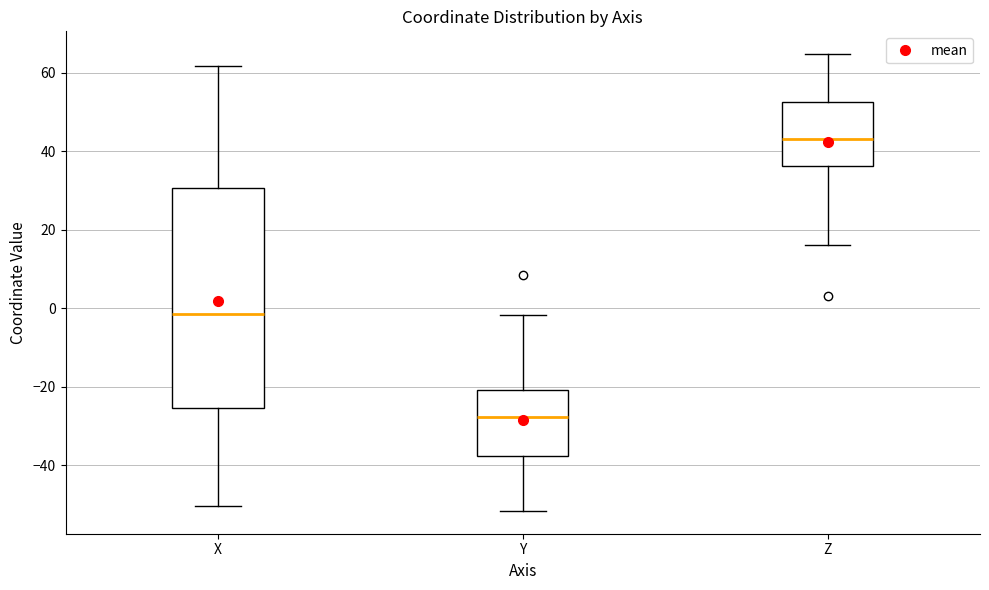

Which box has the highest median line?

Z